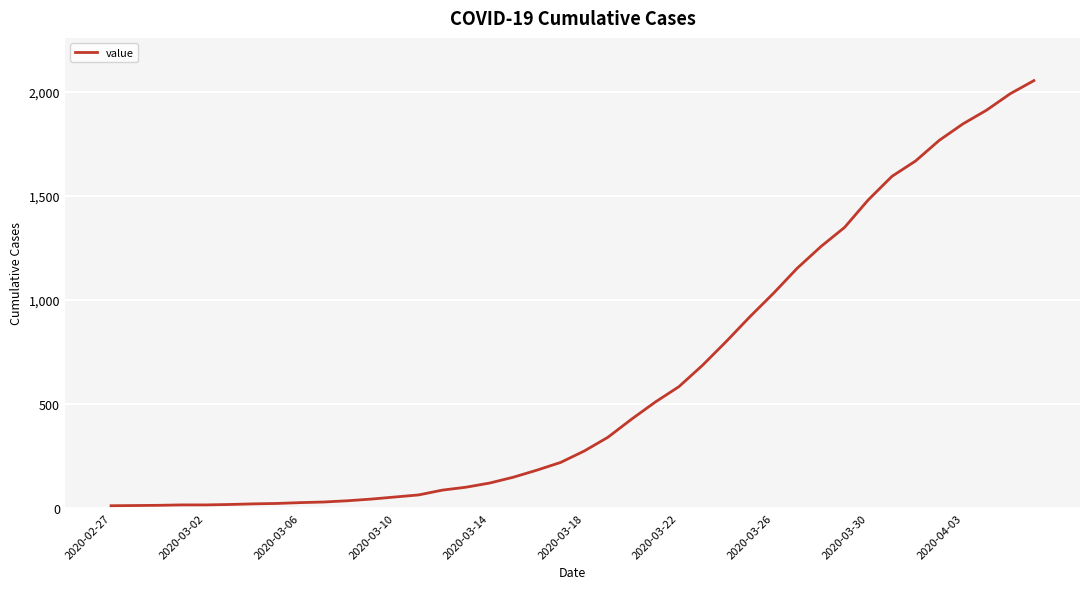

What is the greatest value displayed?

2053